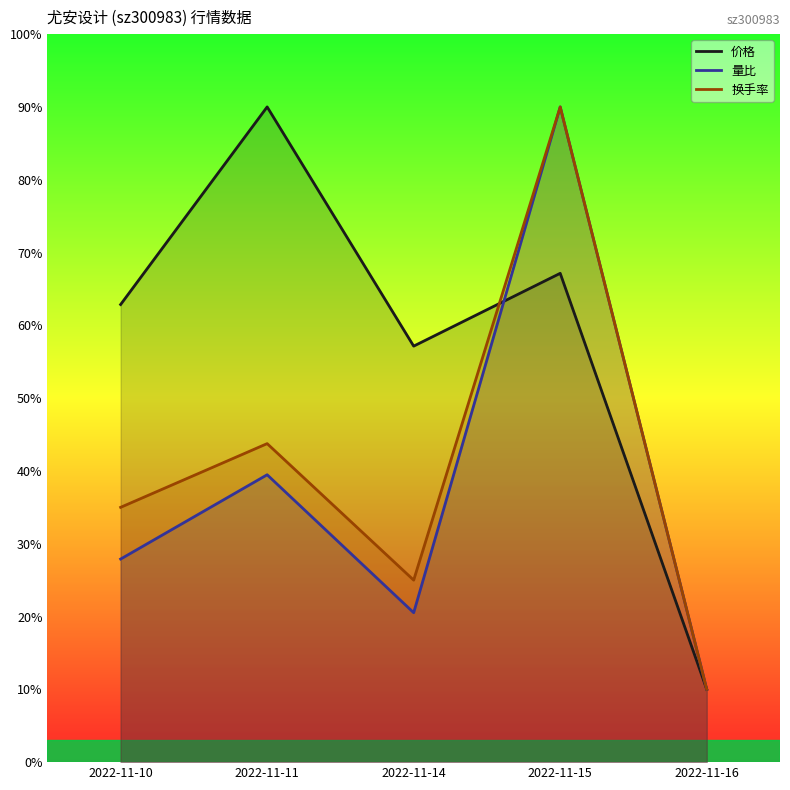

Does the chart display data point markers on the line(s)?

No